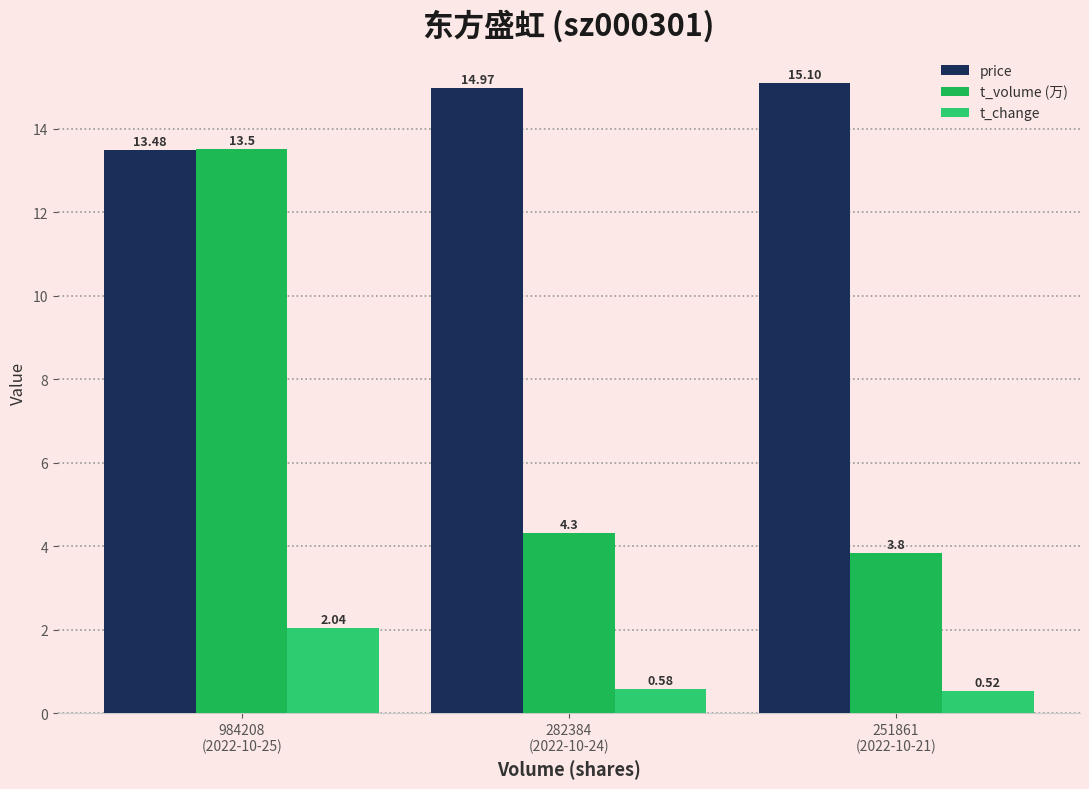

How many values in the t_volume (万) series exceed 4?

2